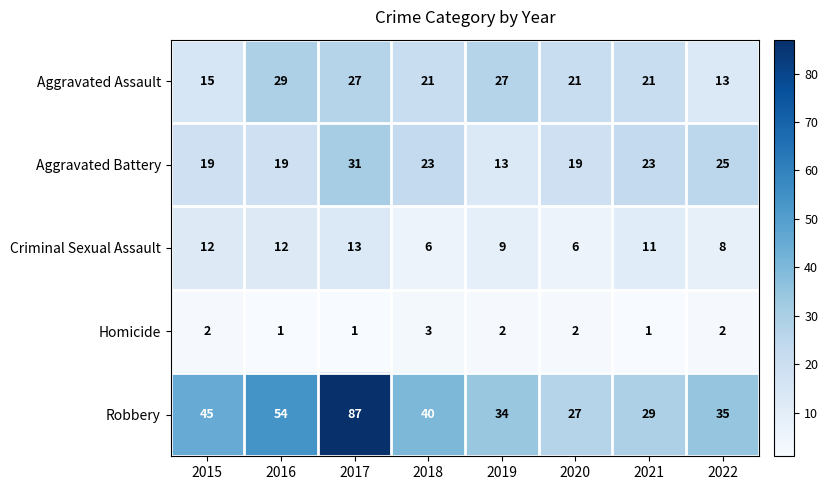

What is the difference between the maximum and minimum values in the Aggravated Assault series?

16